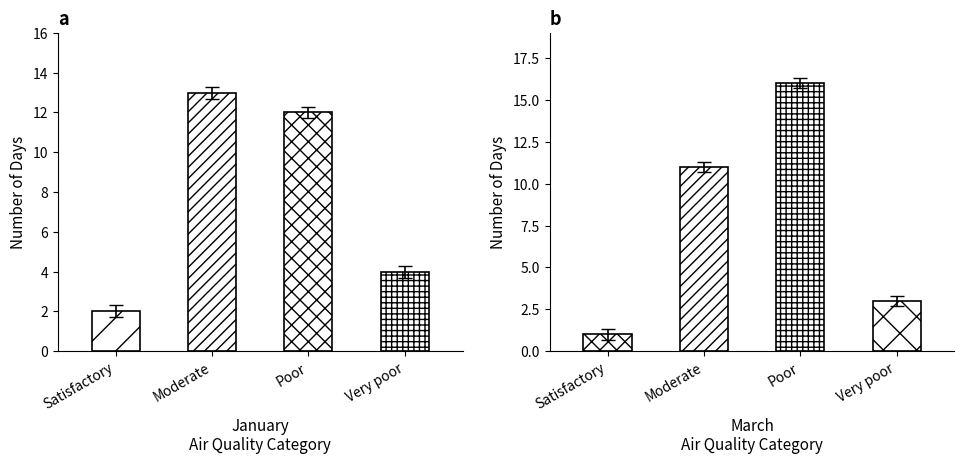

At which label does January reach its minimum?

Satisfactory